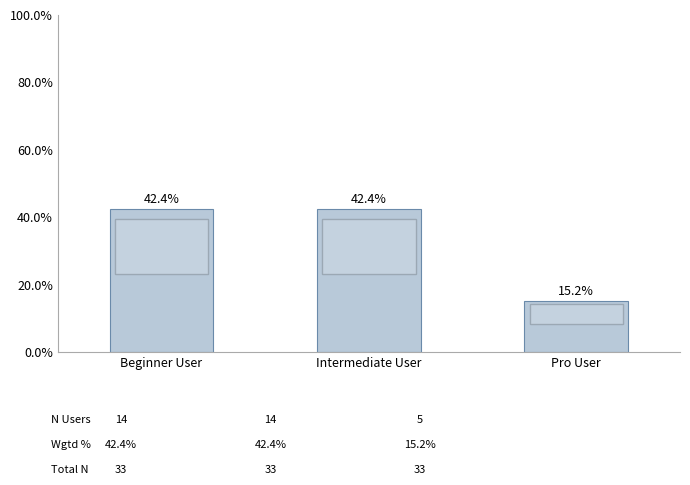

Which has a higher value, Pro User or Intermediate User?

Intermediate User